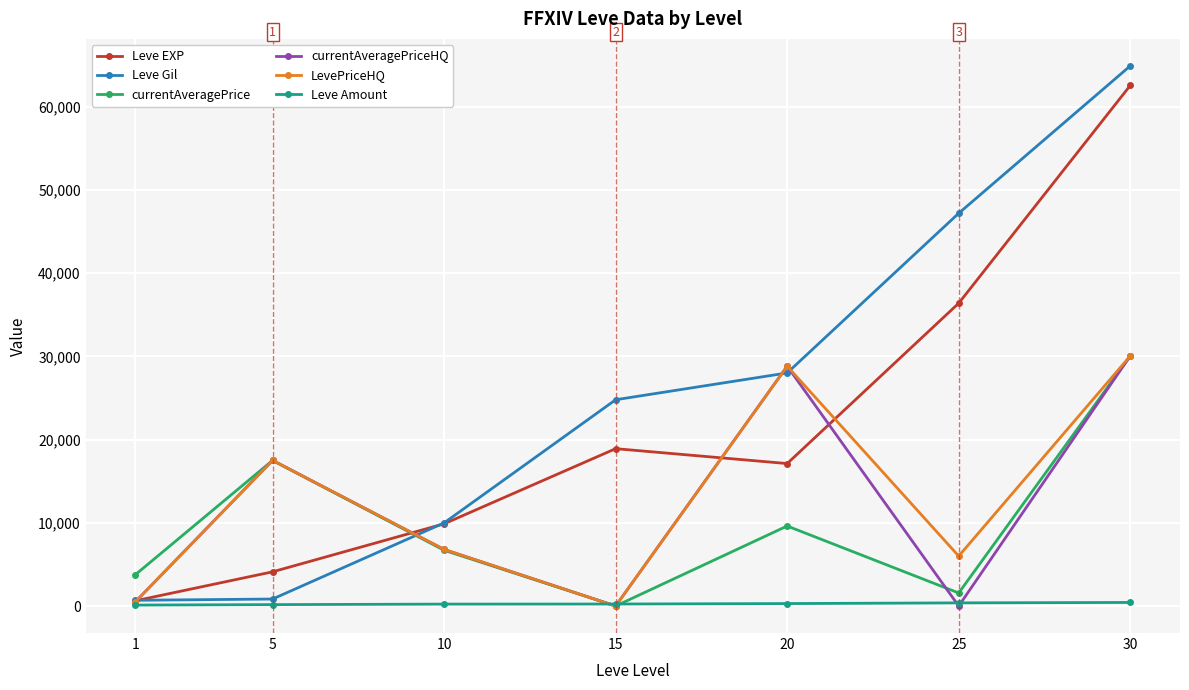

At which category does currentAveragePriceHQ reach its first local valley?

15